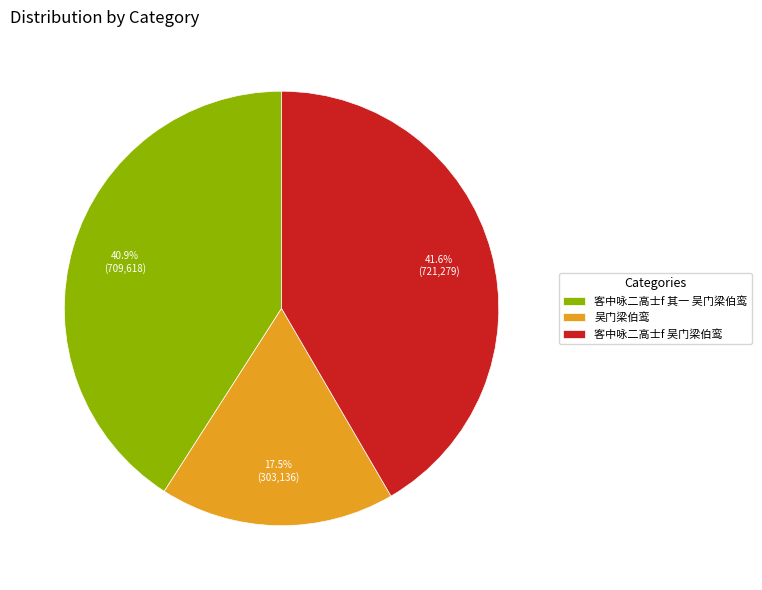

Which category has the biggest portion of the pie?

客中咏二高士f 吴门梁伯鸾